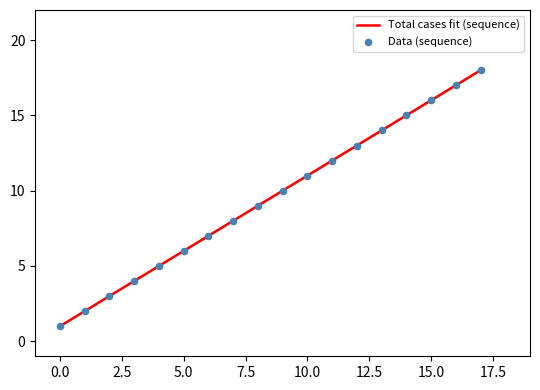

What is the change in value from 1 to 13?

+12